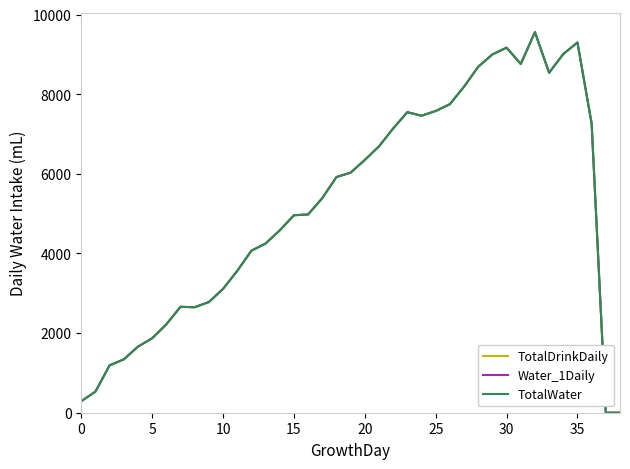

Does the chart have visible grid lines?

No